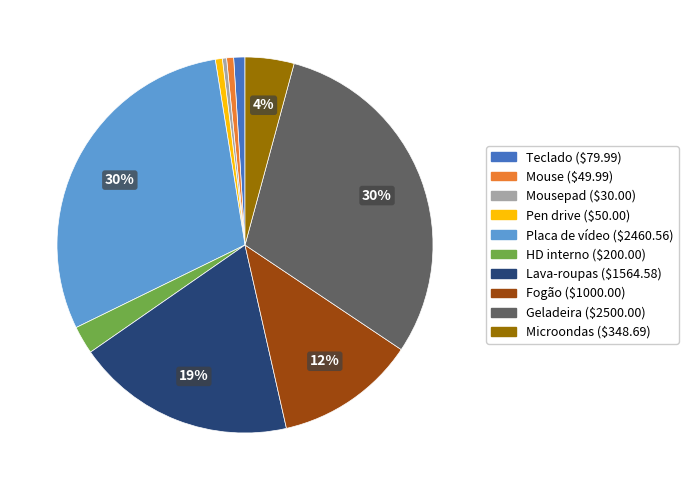

To the nearest percent, what is the average slice percentage?

10%